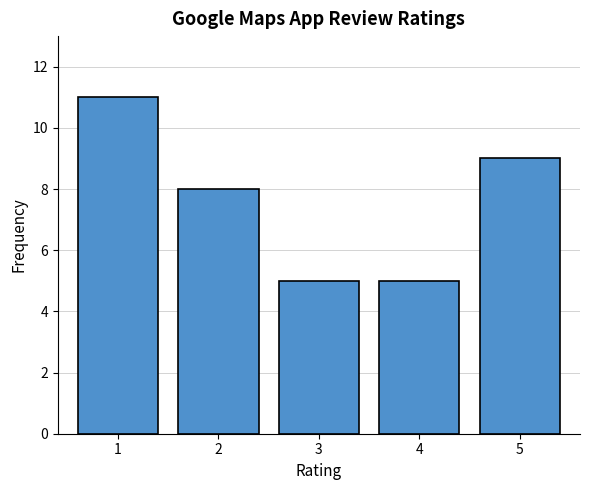

Reading left to right, extract all data points from this chart.

11	8	5	5	9